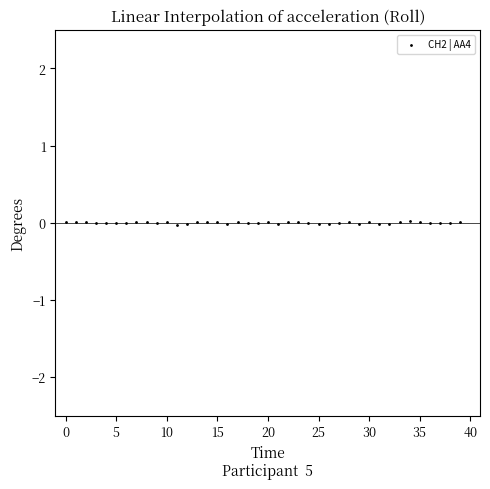

What is the range of X values (max minus min)?

39.0